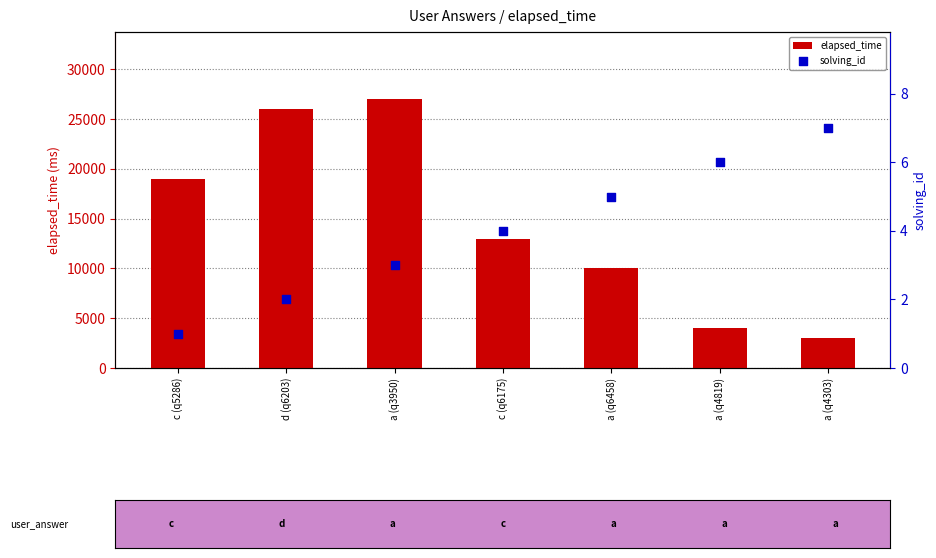

Which series contains the lowest Y value?

solving_id